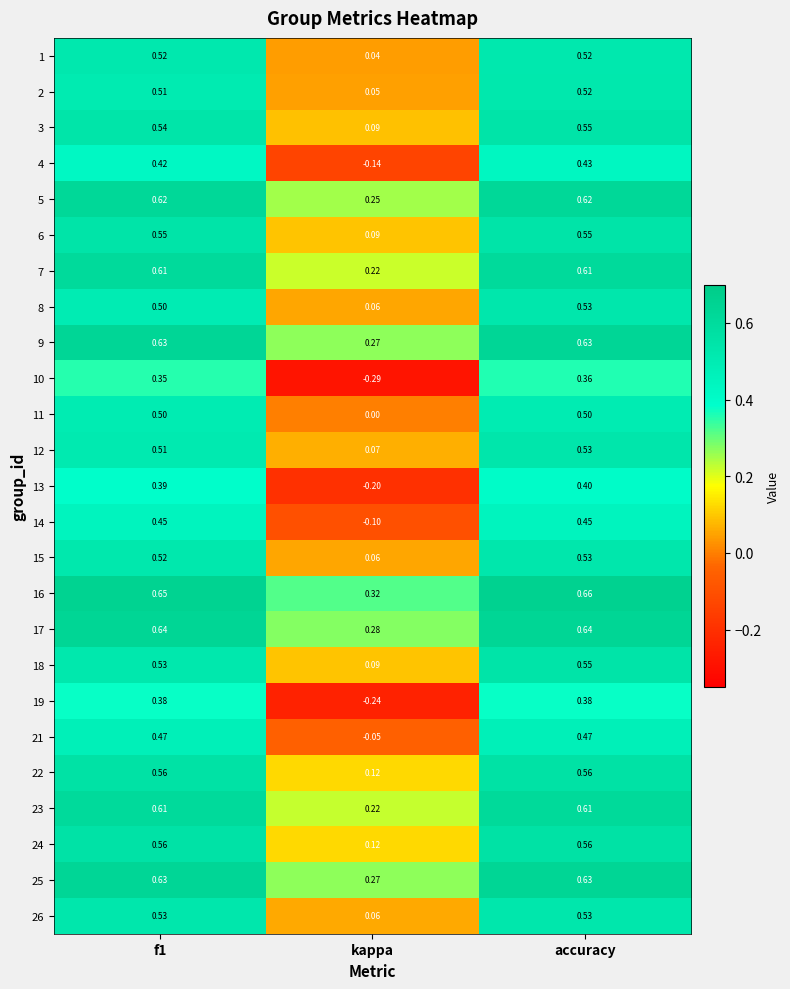

At which label is 13 closest to 0?

kappa